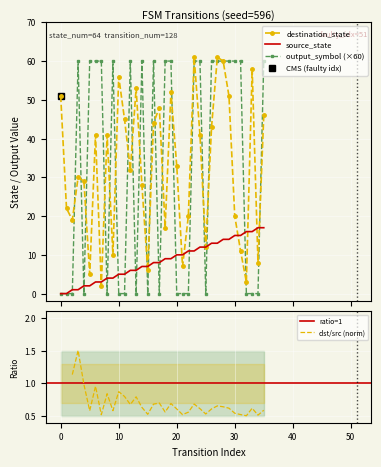

Count the number of data series in this chart.

3